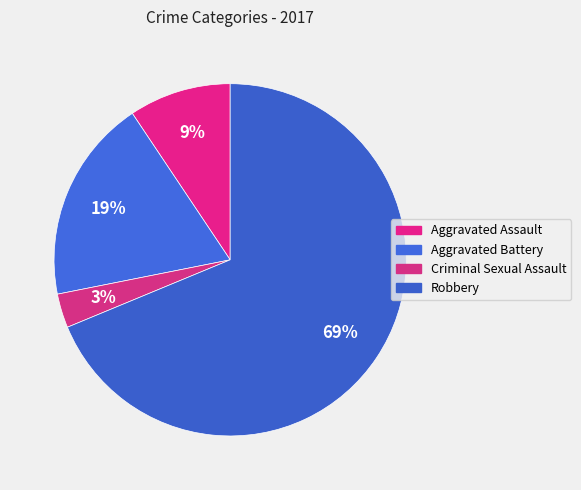

True or false: Criminal Sexual Assault accounts for 1% of the total.

False